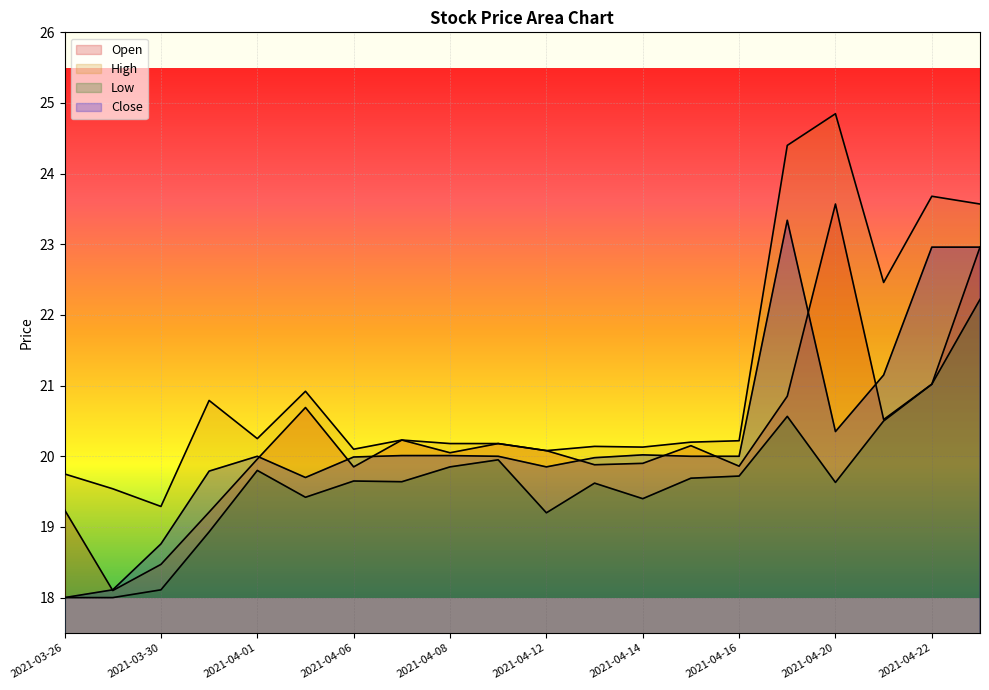

What position from the right is 2021-04-07?

13